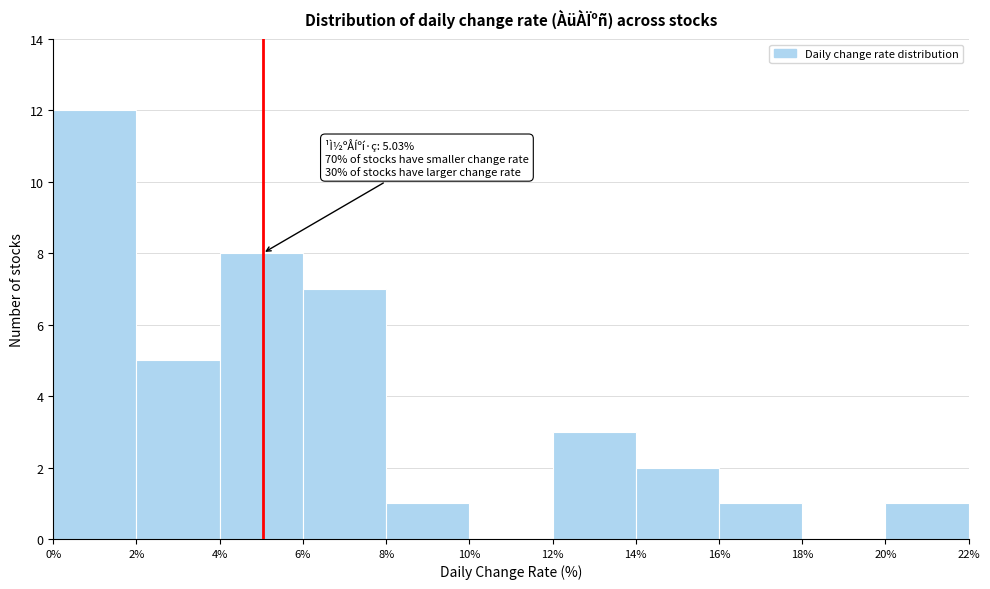

Over which range of the x-axis is the bar tallest?

0% to 2%